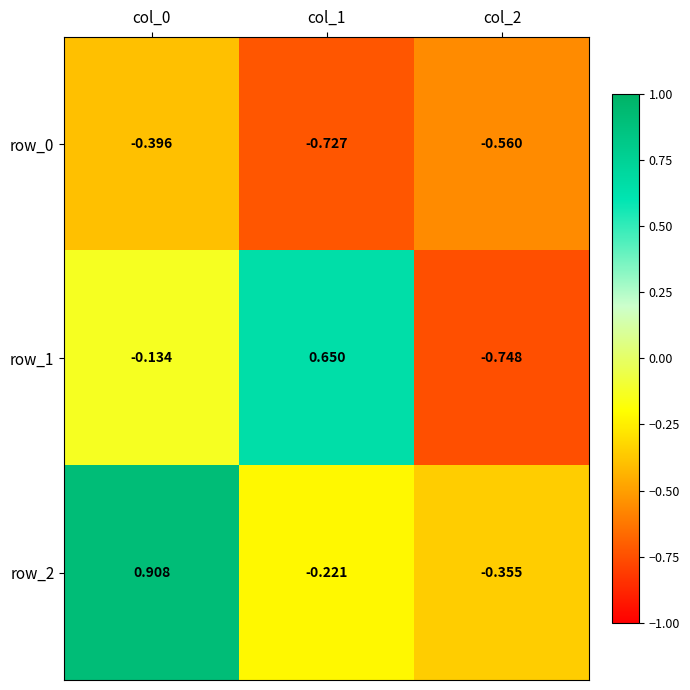

Is the value of row_0 at col_1 greater than the value of row_2 at col_1?

No